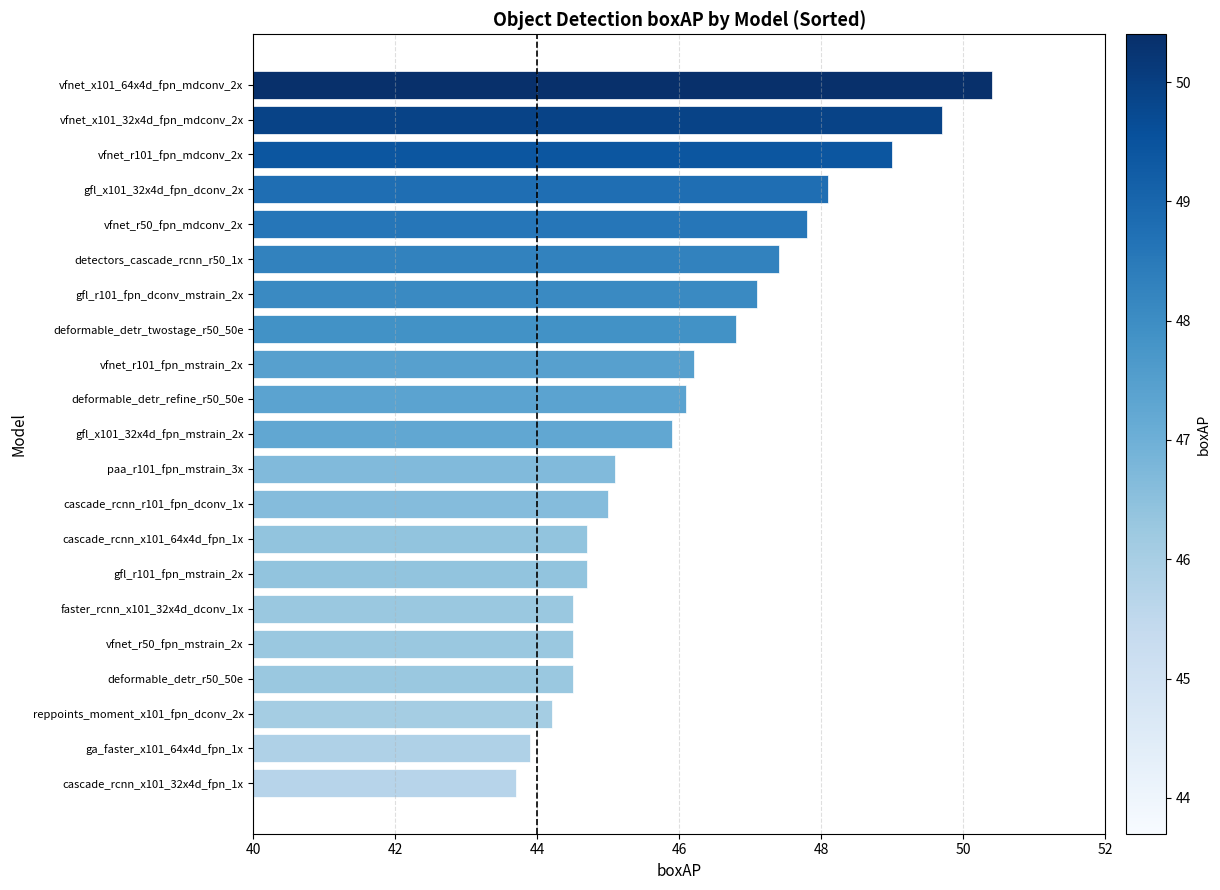

True or false: the data shows 44.5 at faster_rcnn_x101_32x4d_dconv_1x.

True